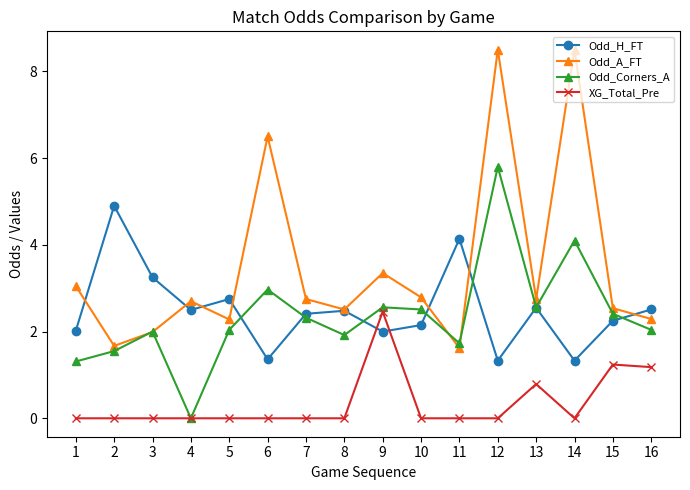

What is the lowest value of the Odd_H_FT series?

1.3